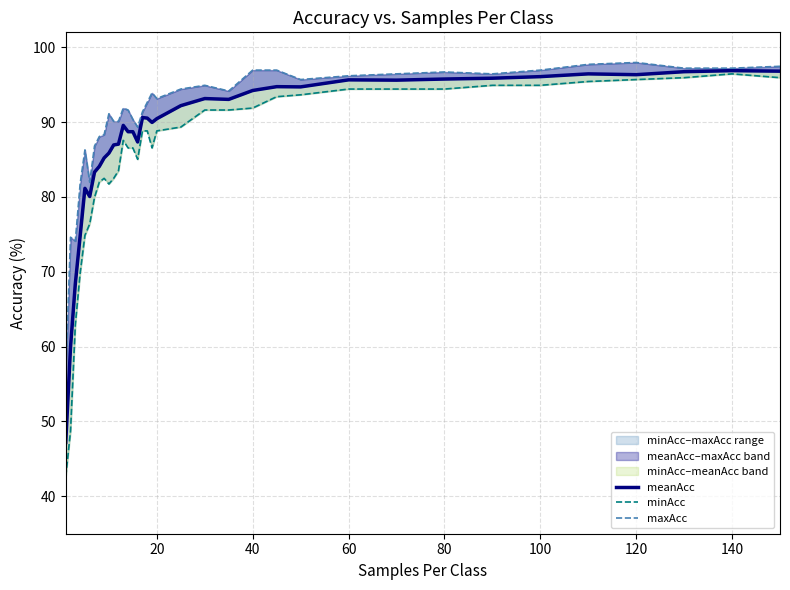

True or false: meanAcc and minAcc cross at least once.

False